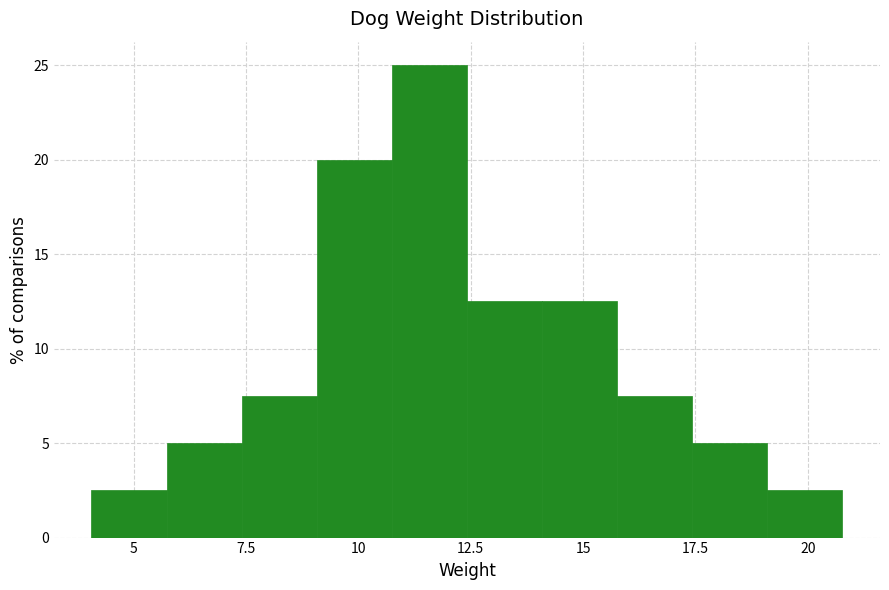

Around what value on the x-axis is the tallest bar? Give the approximate position of its centre, as read against the axis.

11.5